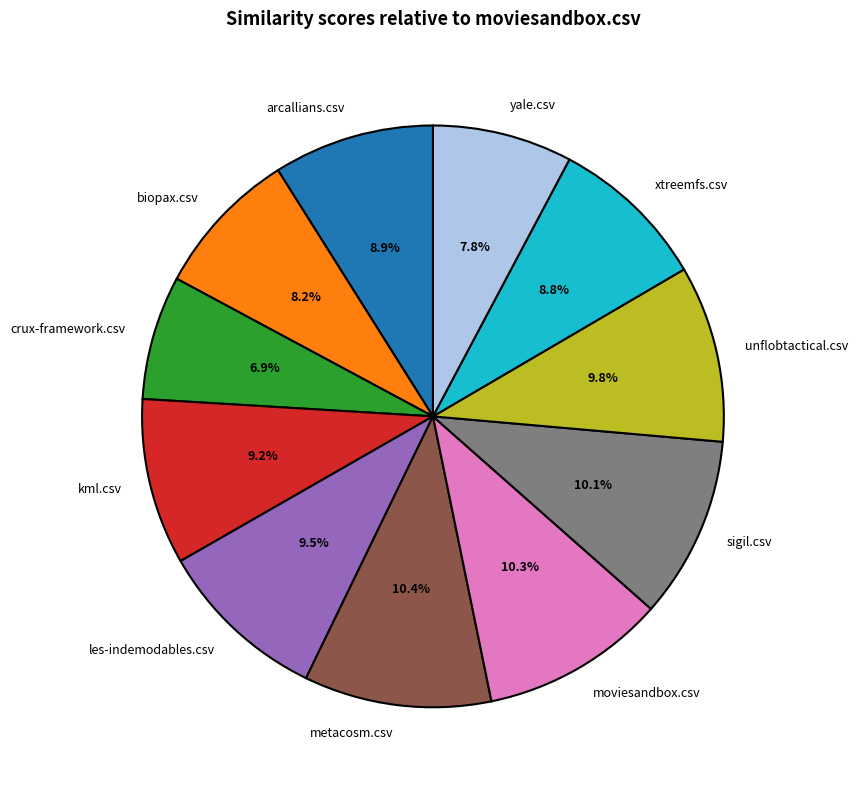

Is there a majority slice in this chart?

No